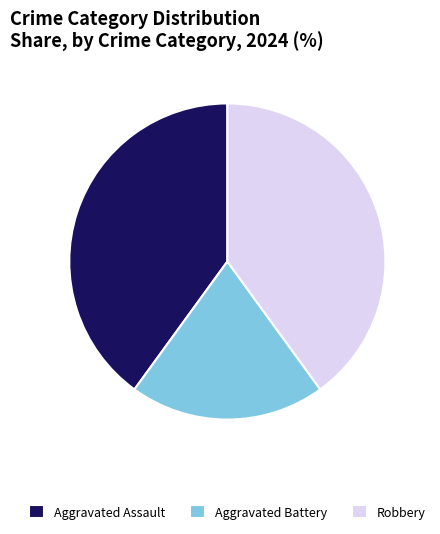

Which has a higher value, Aggravated Assault or Aggravated Battery?

Aggravated Assault